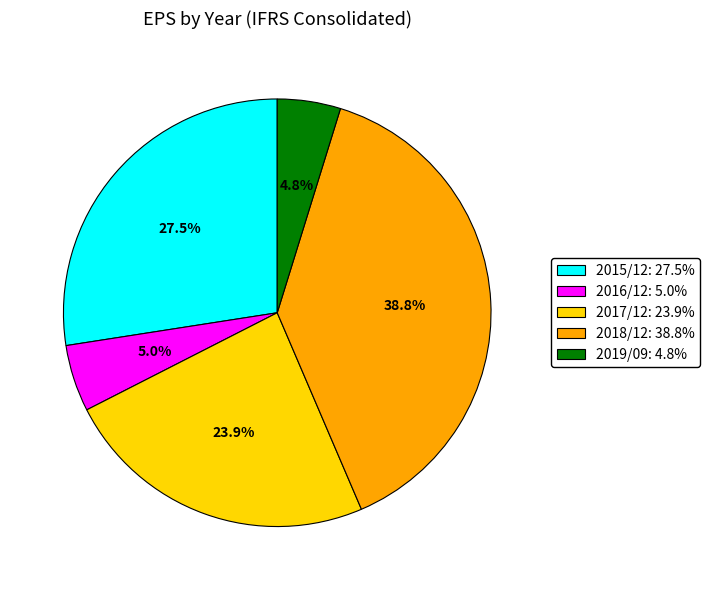

The 2018/12 slice represents 46% of the pie. True or false?

False